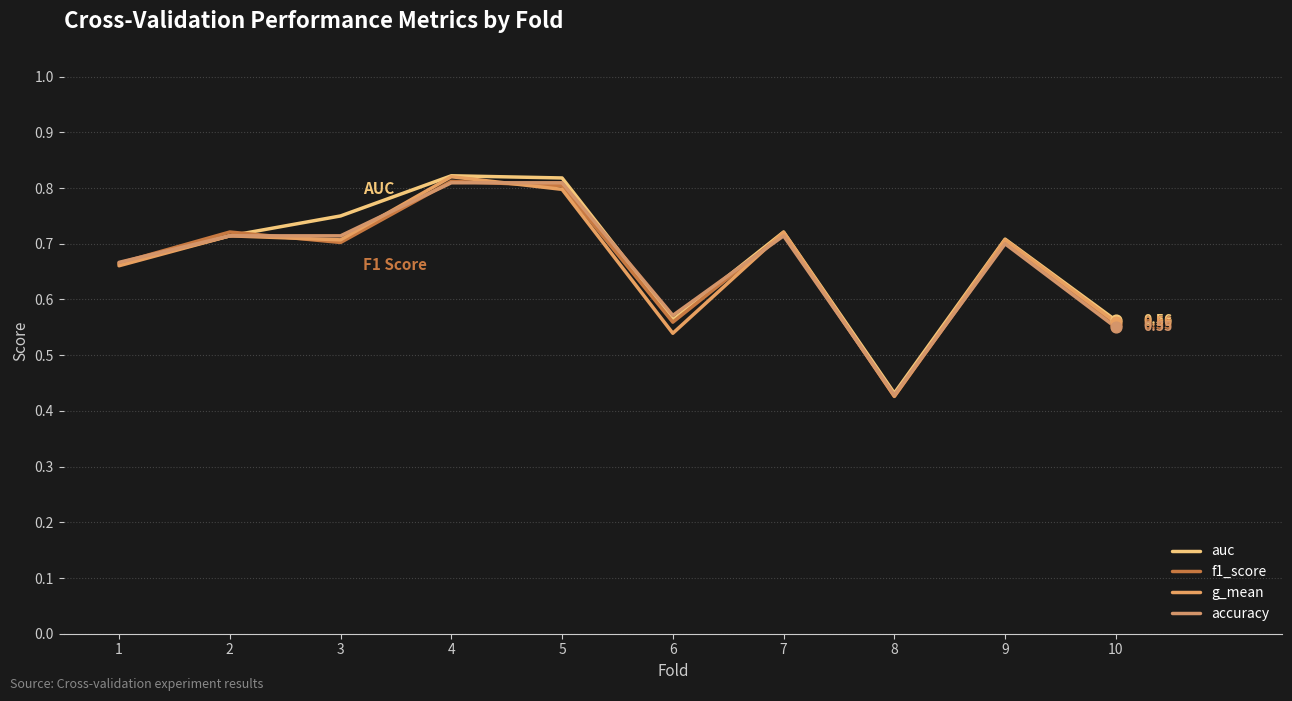

Is this an area chart (filled region under the line)?

No